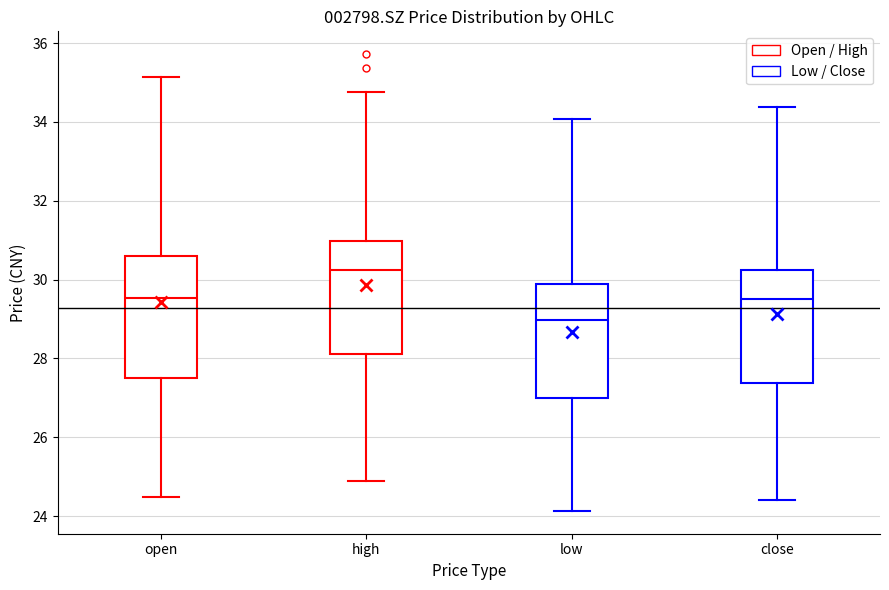

Reading left to right, transcribe this box plot: for each box, give where its median line is, the range the box spans, and where its two whiskers end, as read against the y-axis. The values are not printed on the chart, so give them approximately, as read against the axis.

open: median 29.6, box 27.6 to 30.6, whiskers 24.4 to 35.2
high: median 30.2, box 28.2 to 31.0, whiskers 24.8 to 34.8
low: median 29.0, box 27.0 to 30.0, whiskers 24.2 to 34.0
close: median 29.6, box 27.4 to 30.2, whiskers 24.4 to 34.4